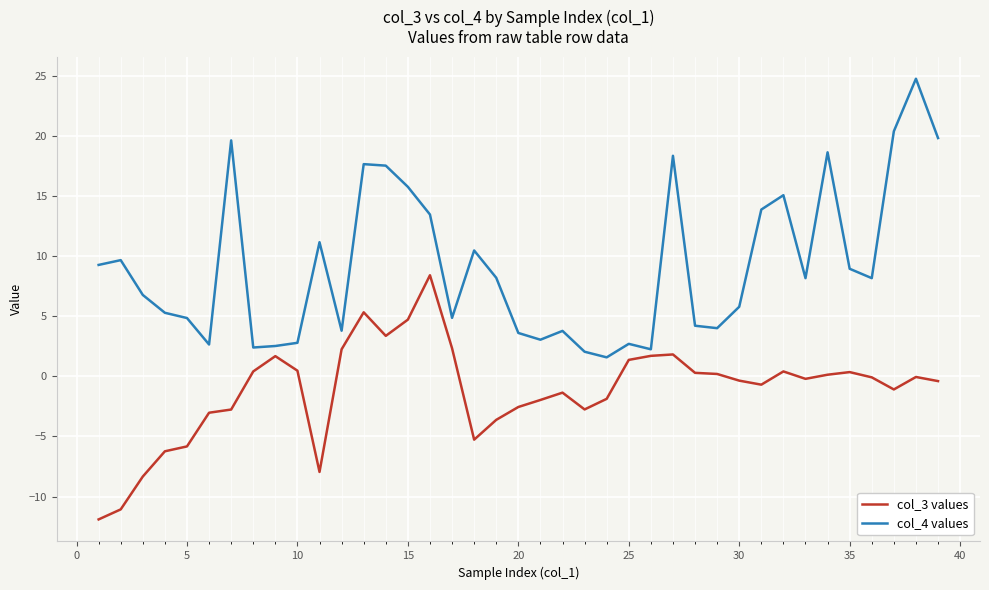

What is the maximum value for col_3 values?

8.4